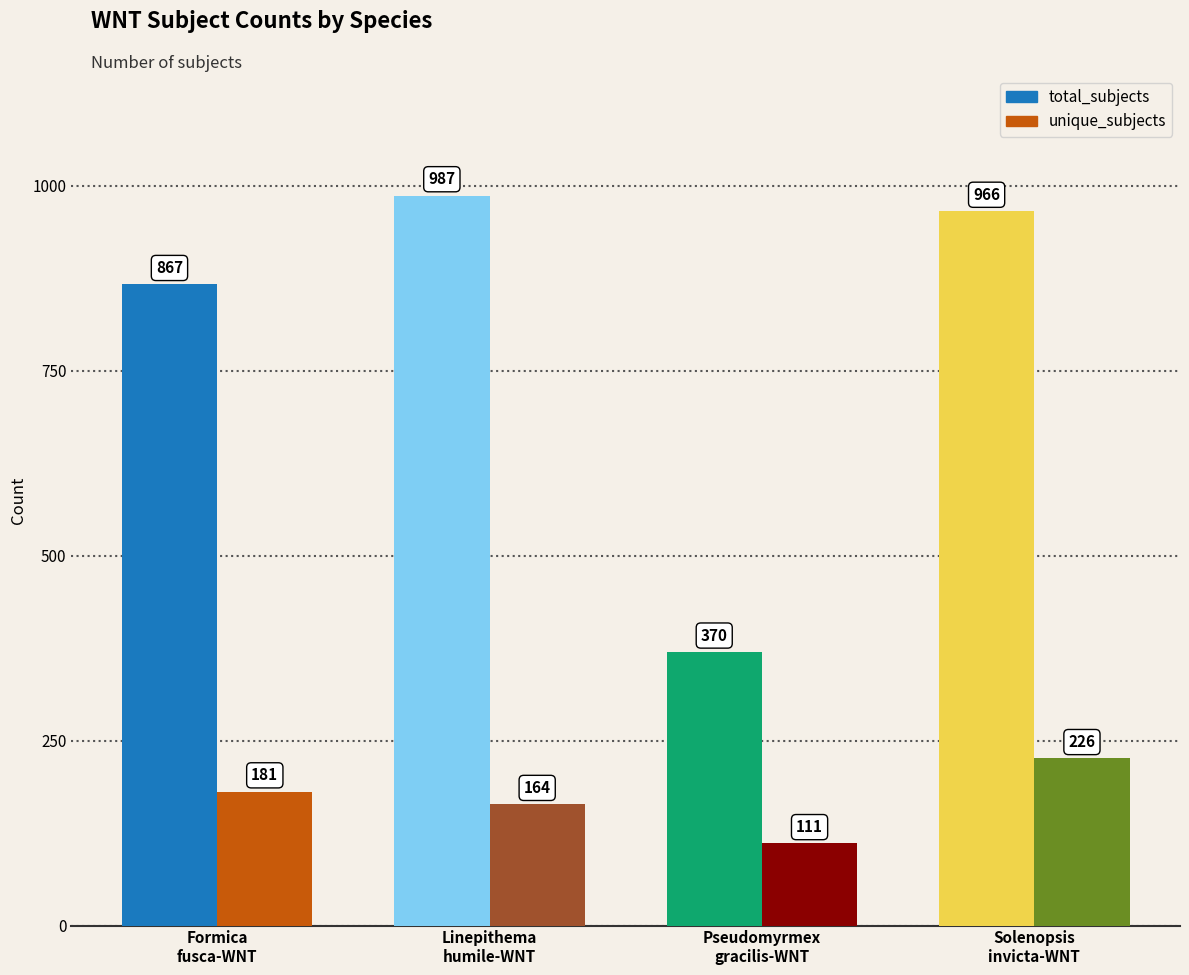

Reading right to left, transcribe all the data shown in this chart.

total_subjects: Solenopsis
invicta-WNT=966	Pseudomyrmex
gracilis-WNT=370	Linepithema
humile-WNT=987	Formica
fusca-WNT=867
unique_subjects: Solenopsis
invicta-WNT=226	Pseudomyrmex
gracilis-WNT=111	Linepithema
humile-WNT=164	Formica
fusca-WNT=181